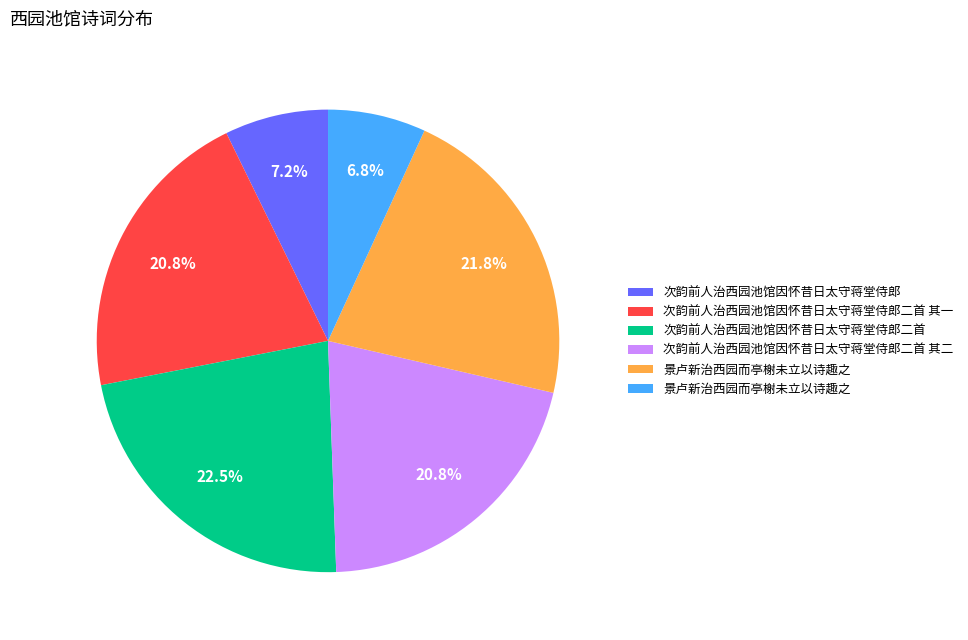

Count the number of slices in the pie.

6